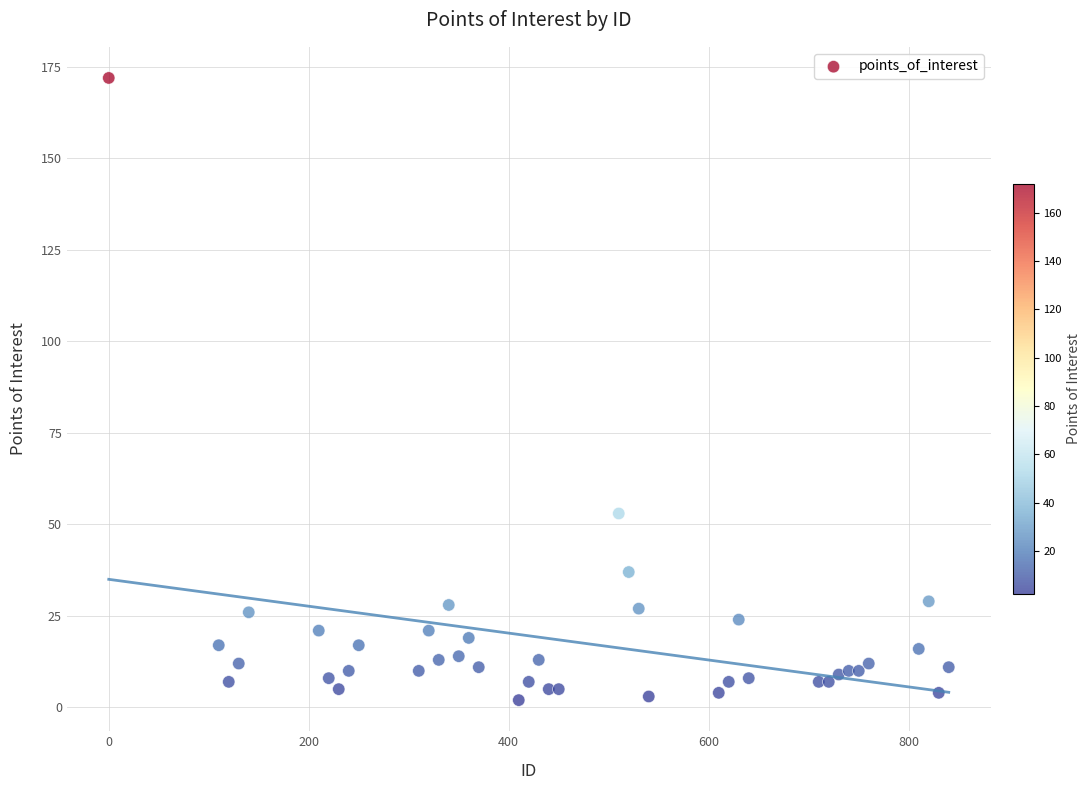

What is the range of Y values (max minus min)?

170